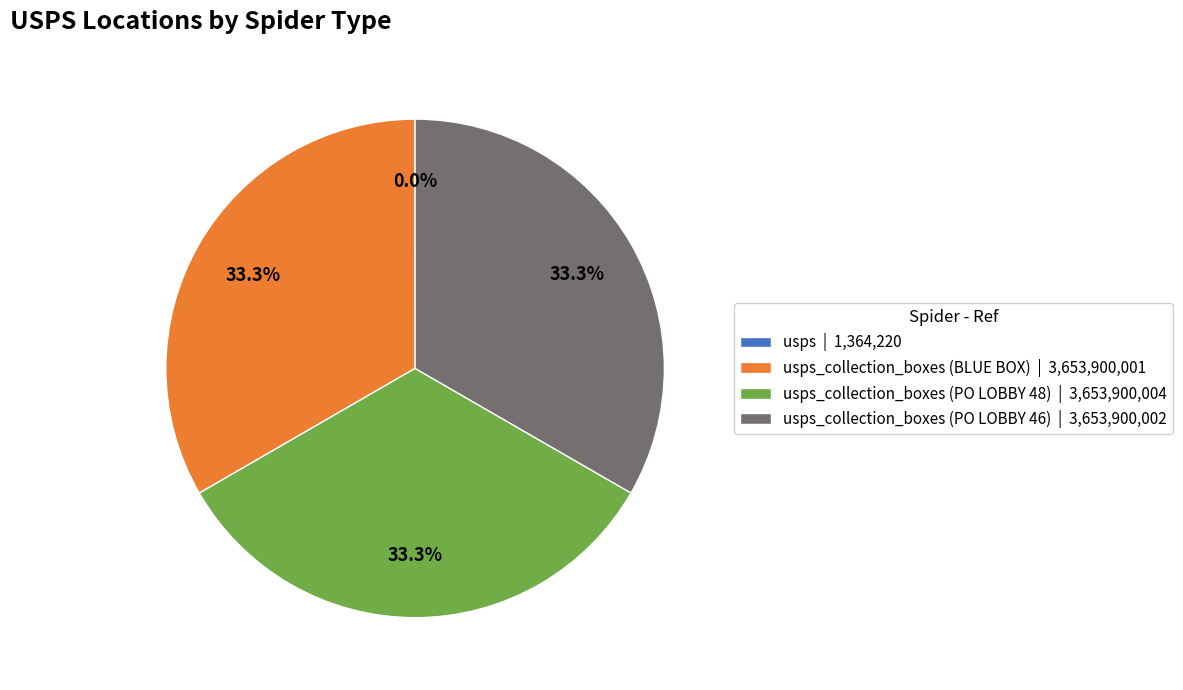

Does usps_collection_boxes (BLUE BOX) | 3,653,900,001 represent more than half of the total?

No